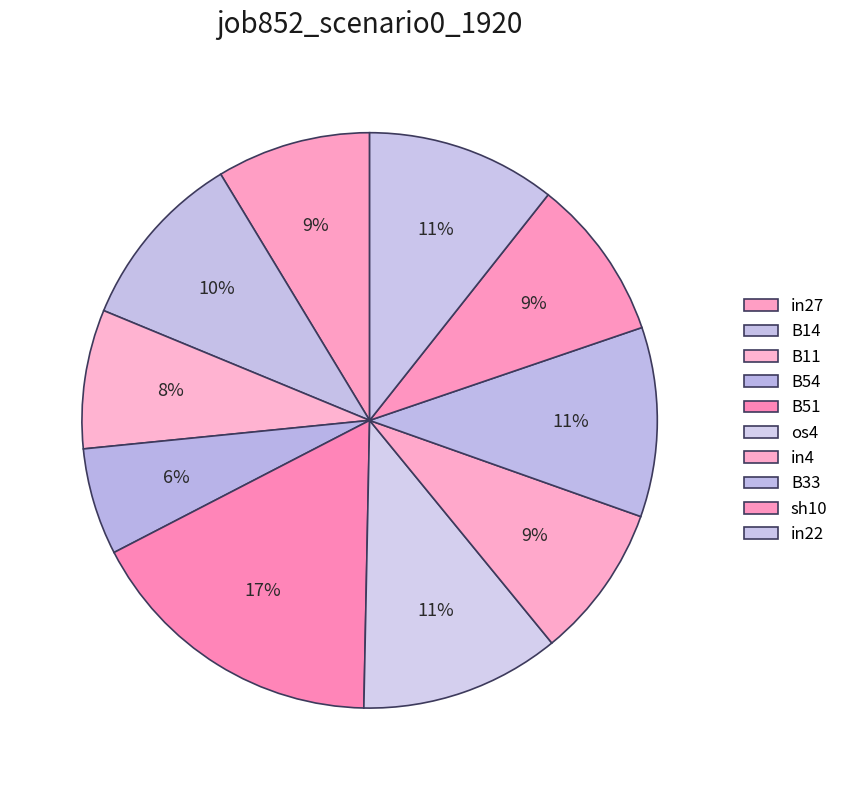

How many segments does this pie chart have?

10